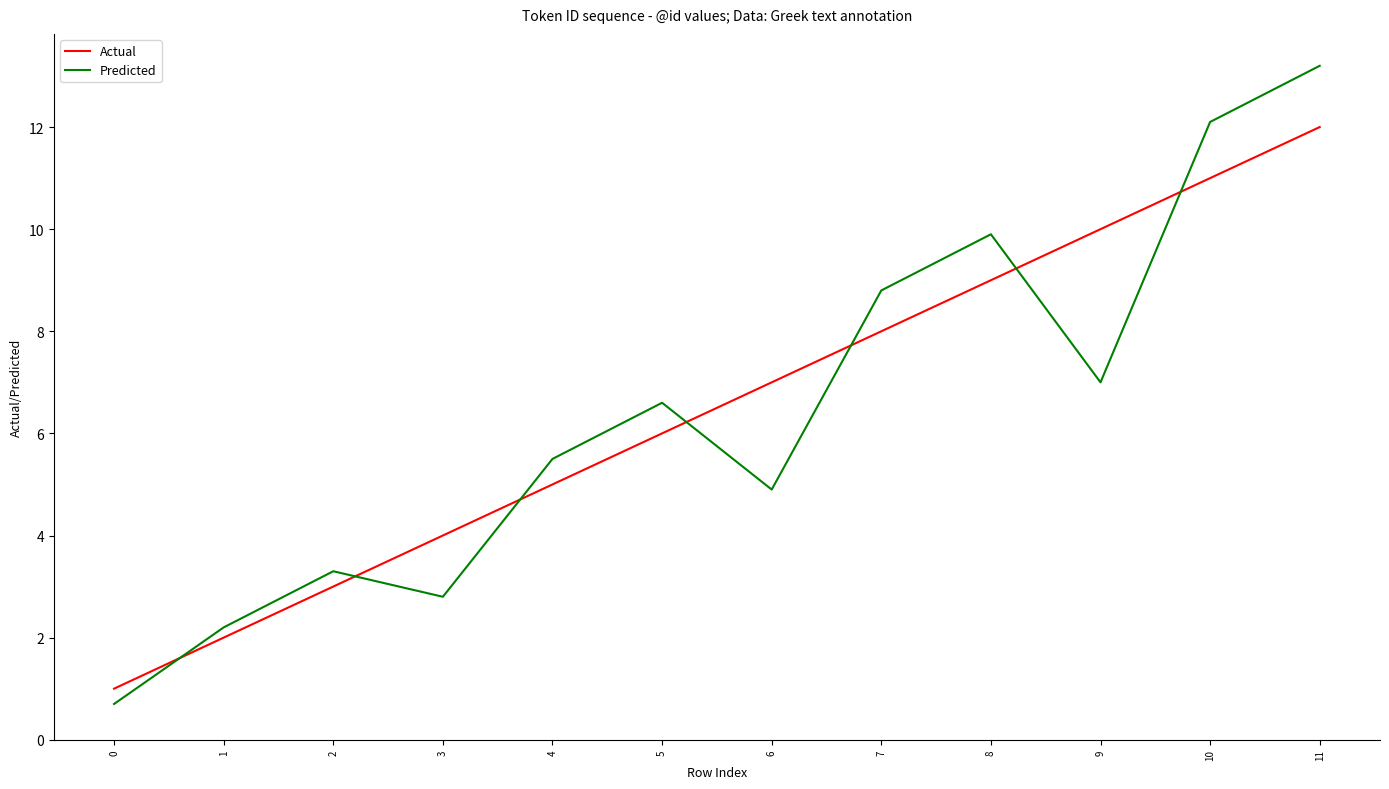

After their last crossing, which series has the higher values: Predicted or Actual?

Predicted